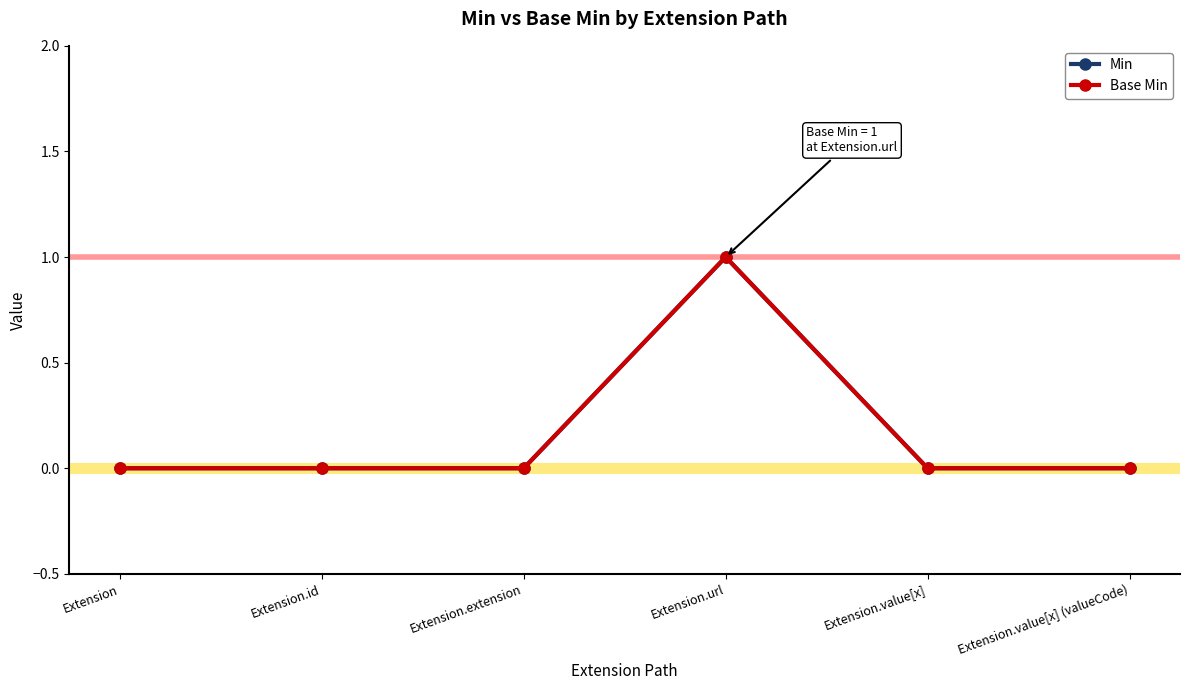

Is this an area chart (filled region under the line)?

No